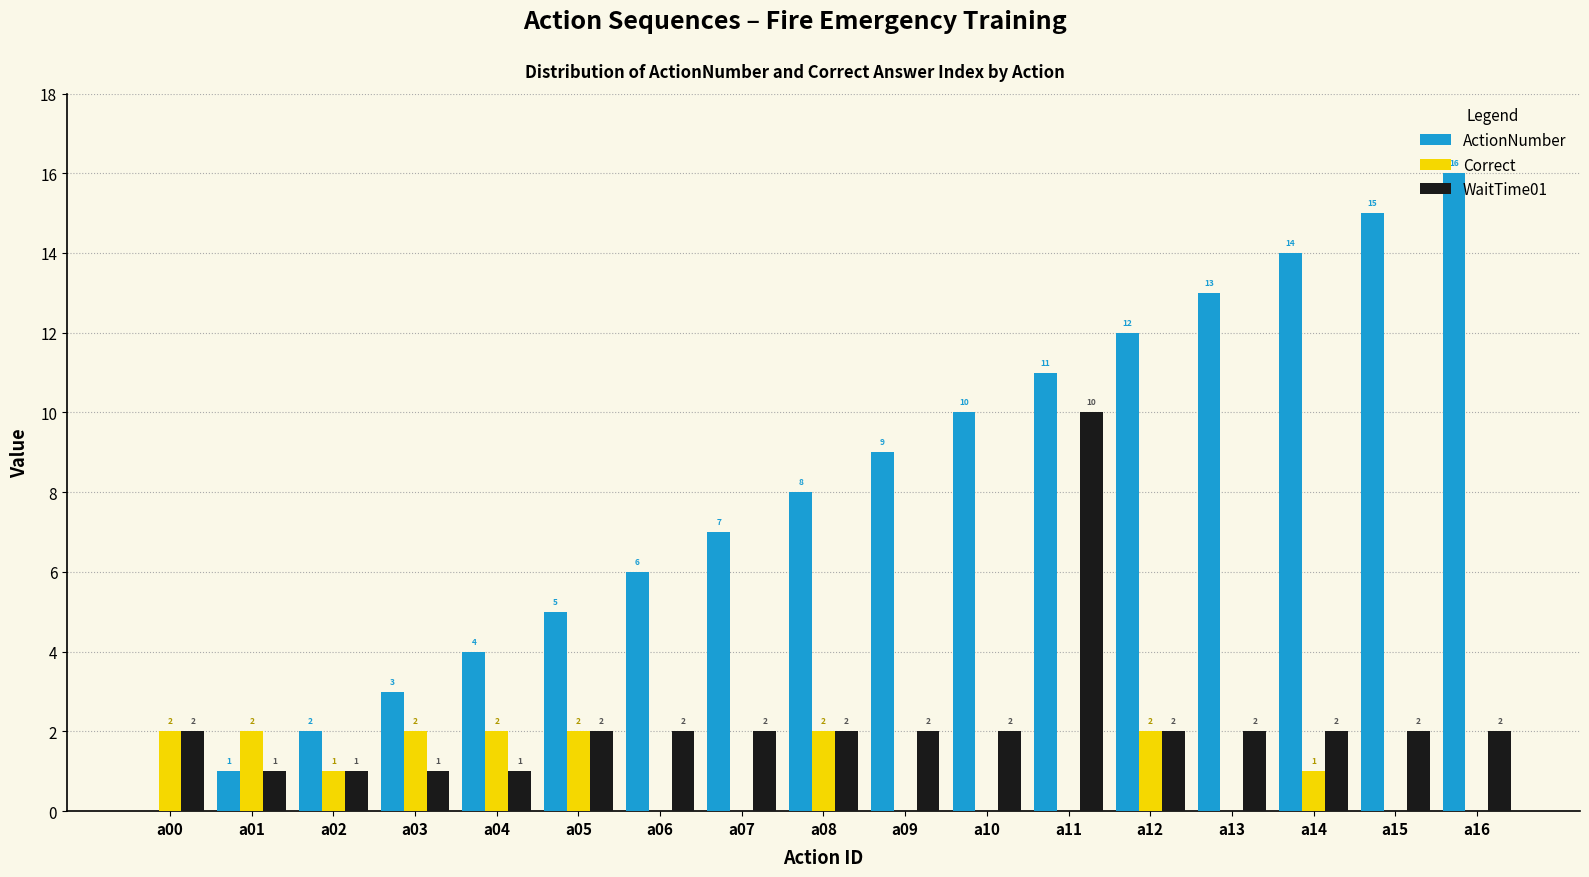

What value does the ActionNumber series have at a04?

4